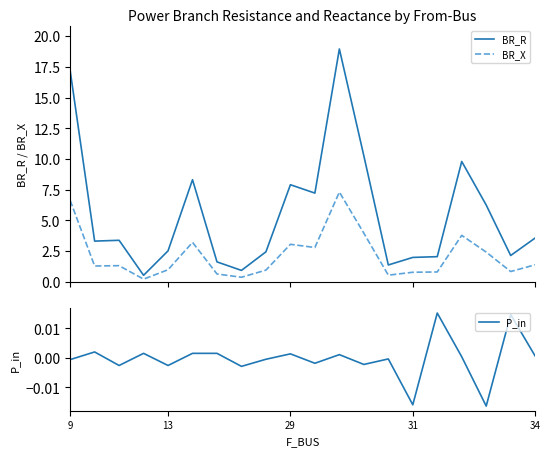

What is the maximum value for BR_X?

7.3